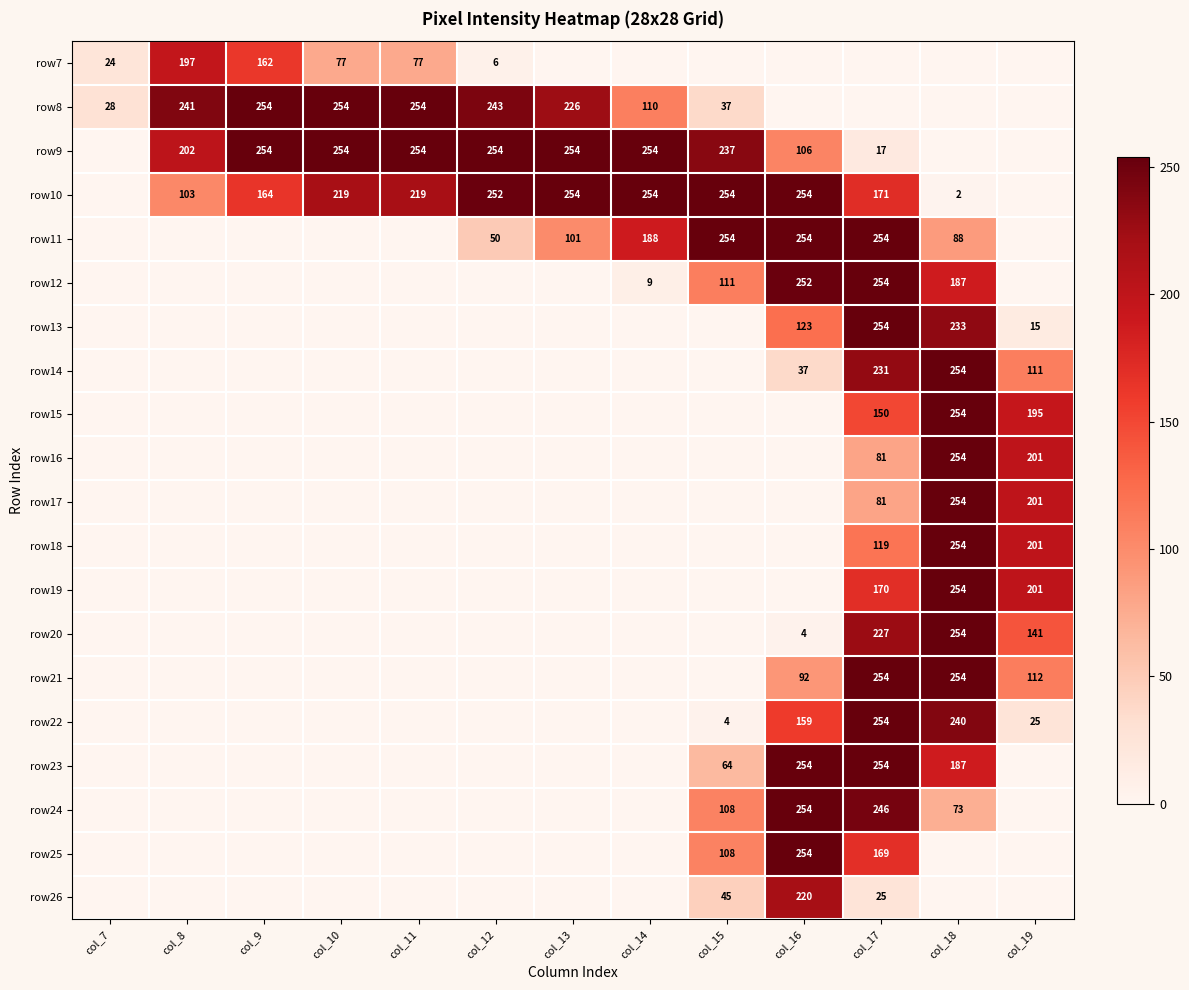

The value of row9 at col_15 is 411. True or false?

False